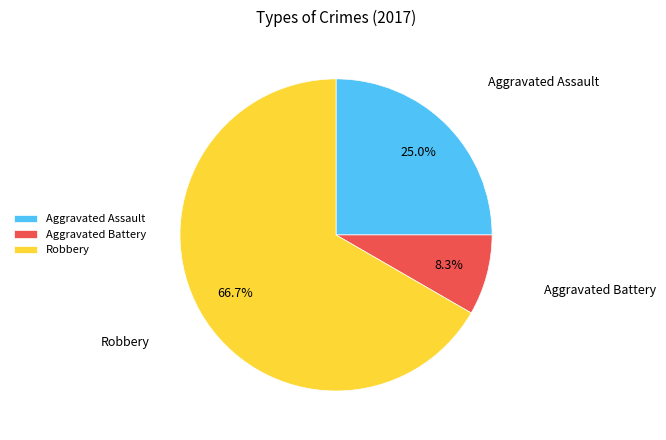

To the nearest percent, what is the difference between the largest and smallest slice percentages?

58%